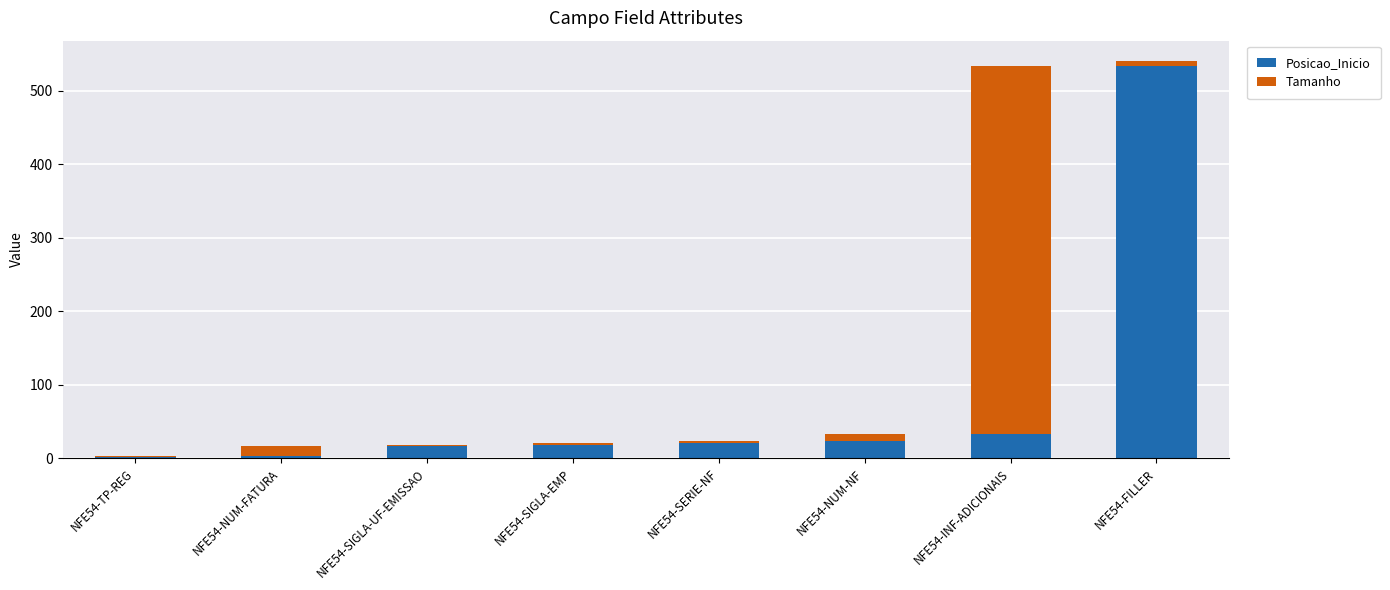

What is the maximum value for Posicao_Inicio?

533